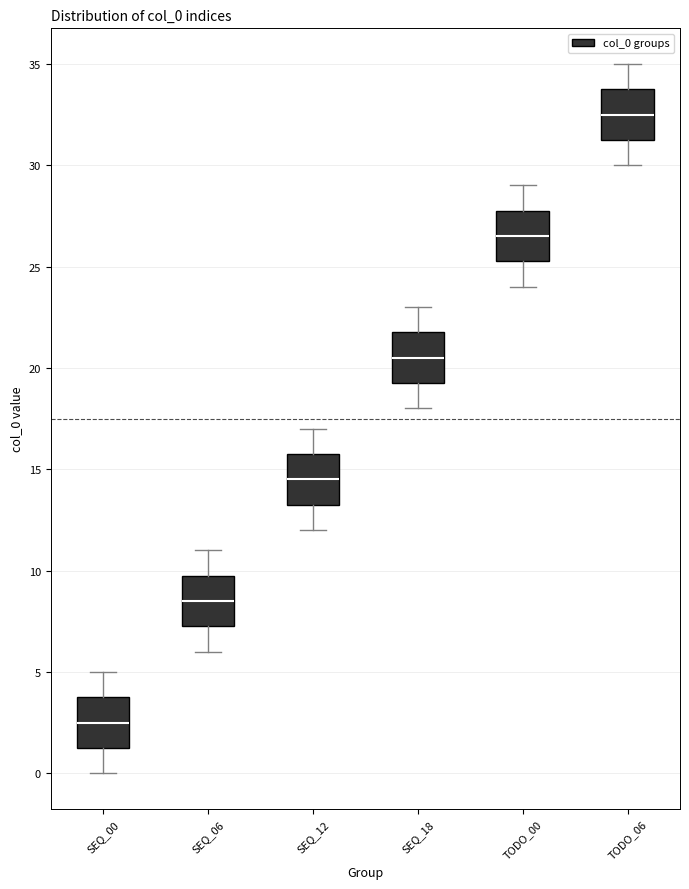

Where does the lower whisker of the box for SEQ_06 end on the y-axis? The values are not printed on the chart, so give them approximately, as read against the axis.

6.0